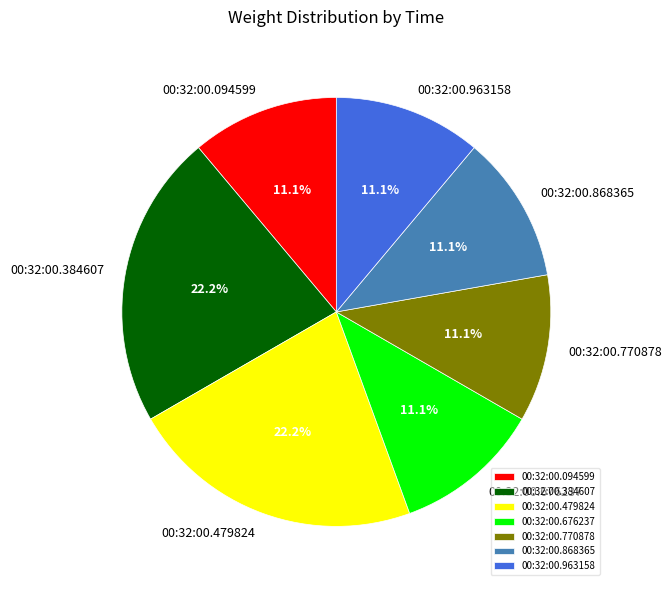

Is the sum of 00:32:00.770878 and 00:32:00.384607 greater than half?

No